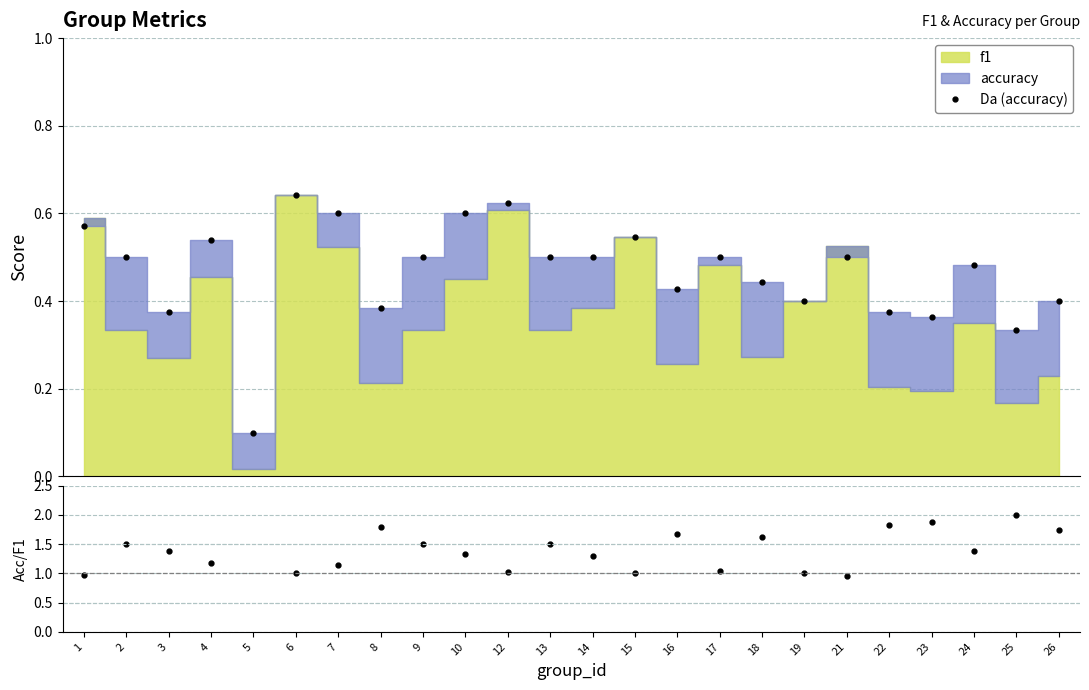

Reading right to left, list all the values displayed in this chart.

26=0.4	25=0.3	24=0.5	23=0.4	22=0.4	21=0.5	19=0.4	18=0.4	17=0.5	16=0.4	15=0.5	14=0.5	13=0.5	12=0.6	10=0.6	9=0.5	8=0.4	7=0.6	6=0.6	5=0.1	4=0.5	3=0.4	2=0.5	1=0.6